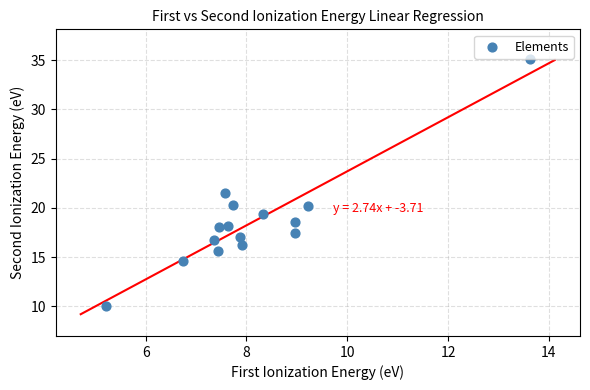

What Y value in the scatter plot is closest to 22?

21.5